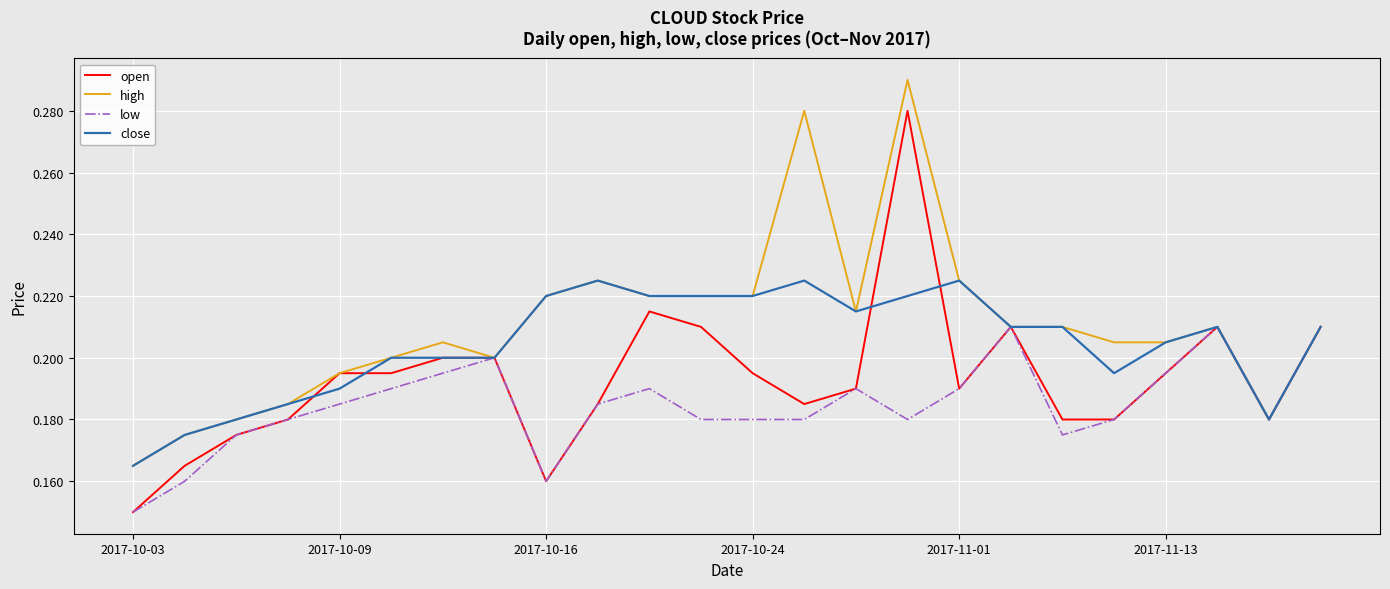

Which series has the largest range (max minus min)?

open